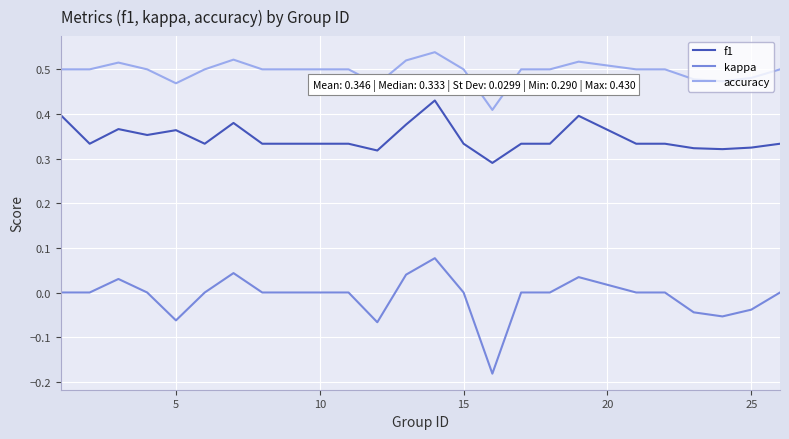

True or false: kappa and accuracy cross at least once.

False